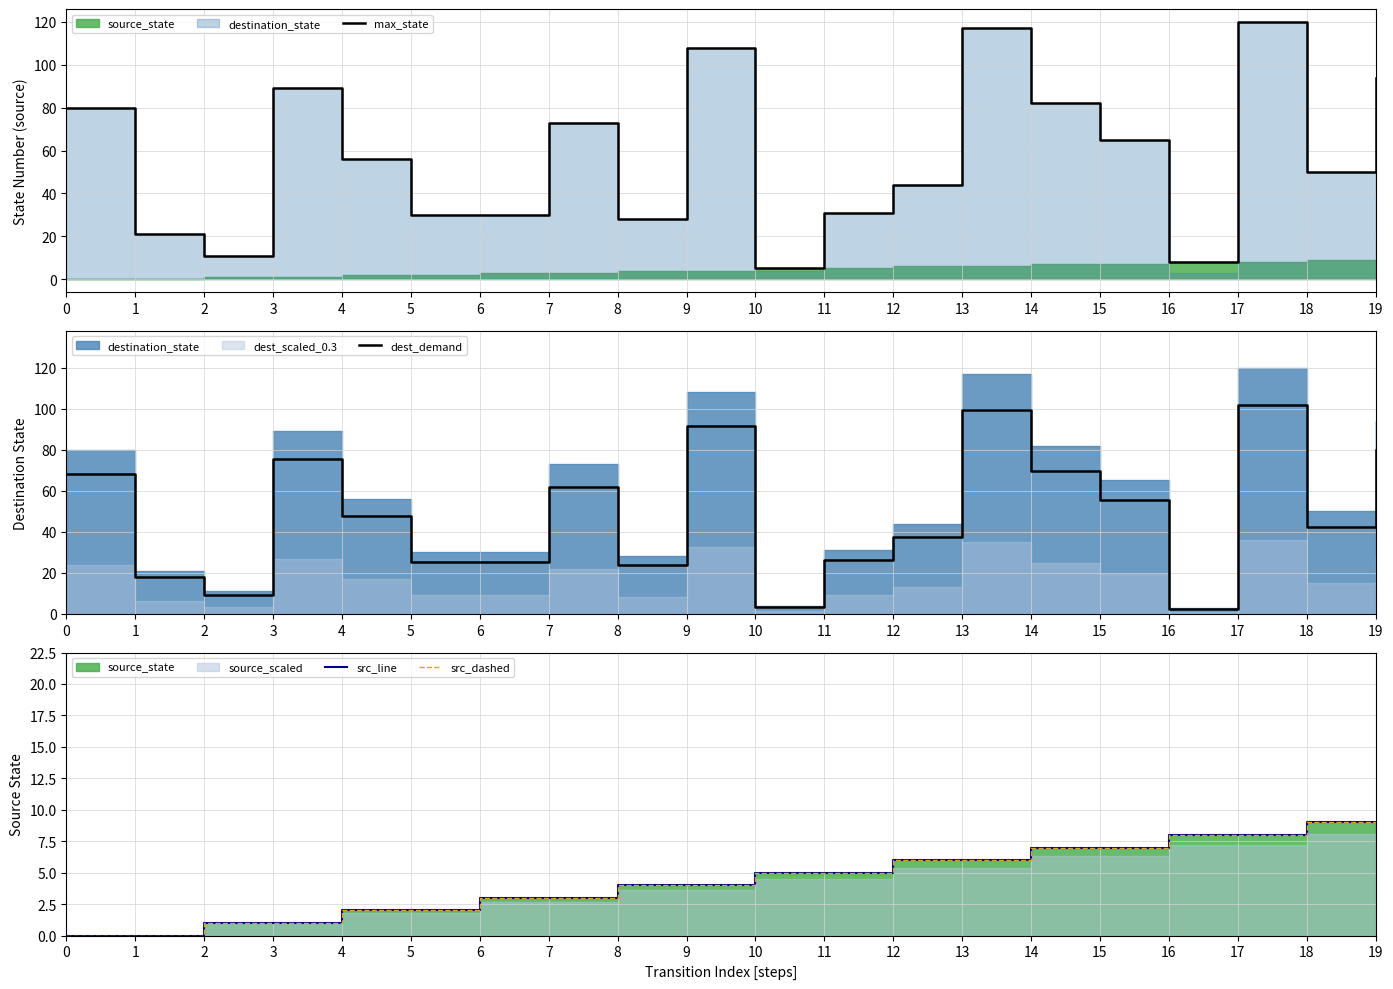

Which series has the widest spread of values?

max_state